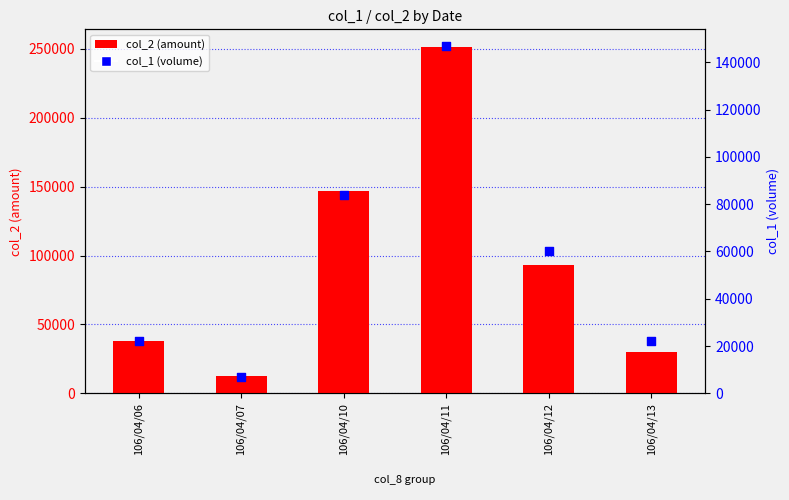

Is the value of col_2 (amount) at 106/04/12 greater than the value of col_1 (volume) at 106/04/06?

Yes